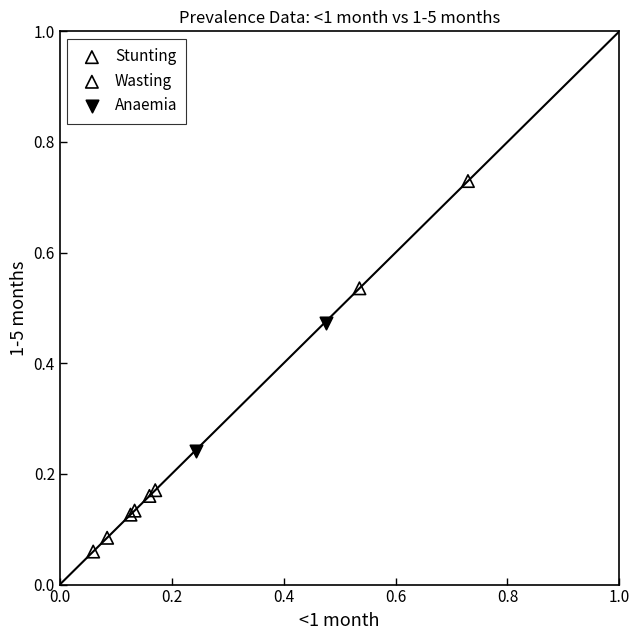

What are all the series names shown in the legend?

Stunting, Wasting, Anaemia